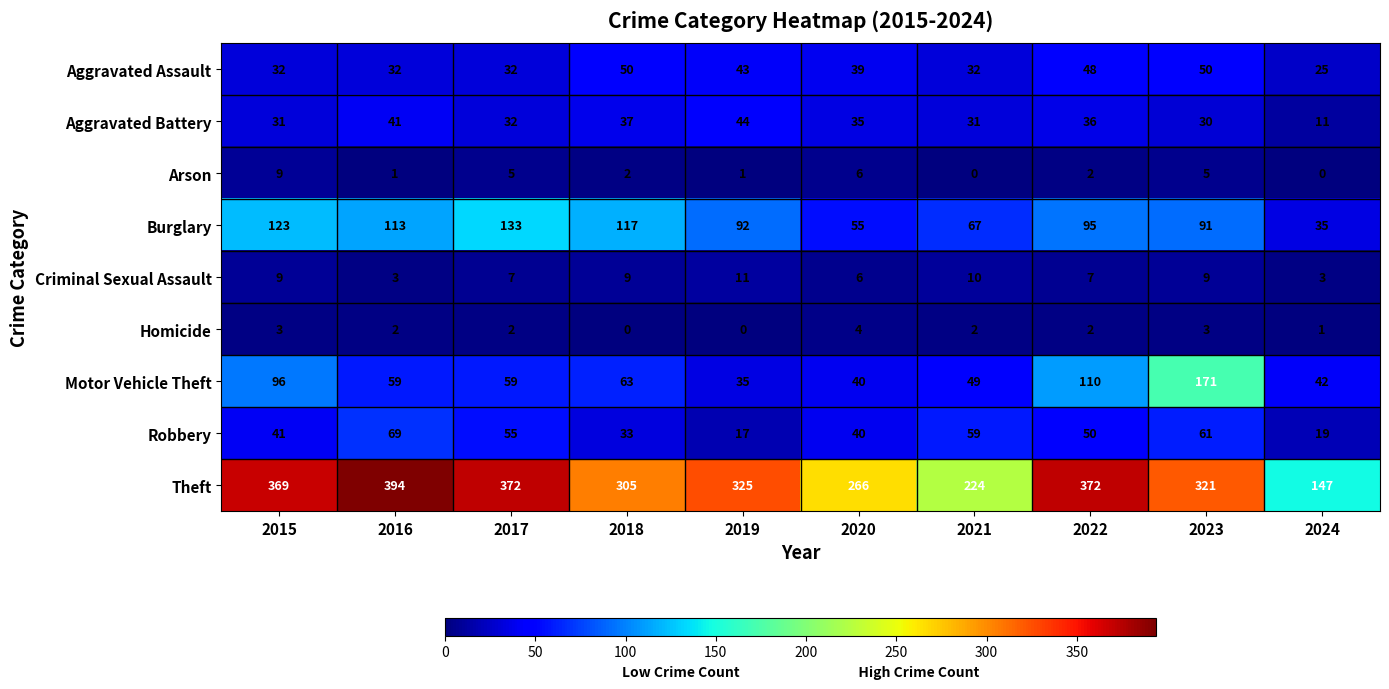

Which series has the largest total across all categories?

Theft